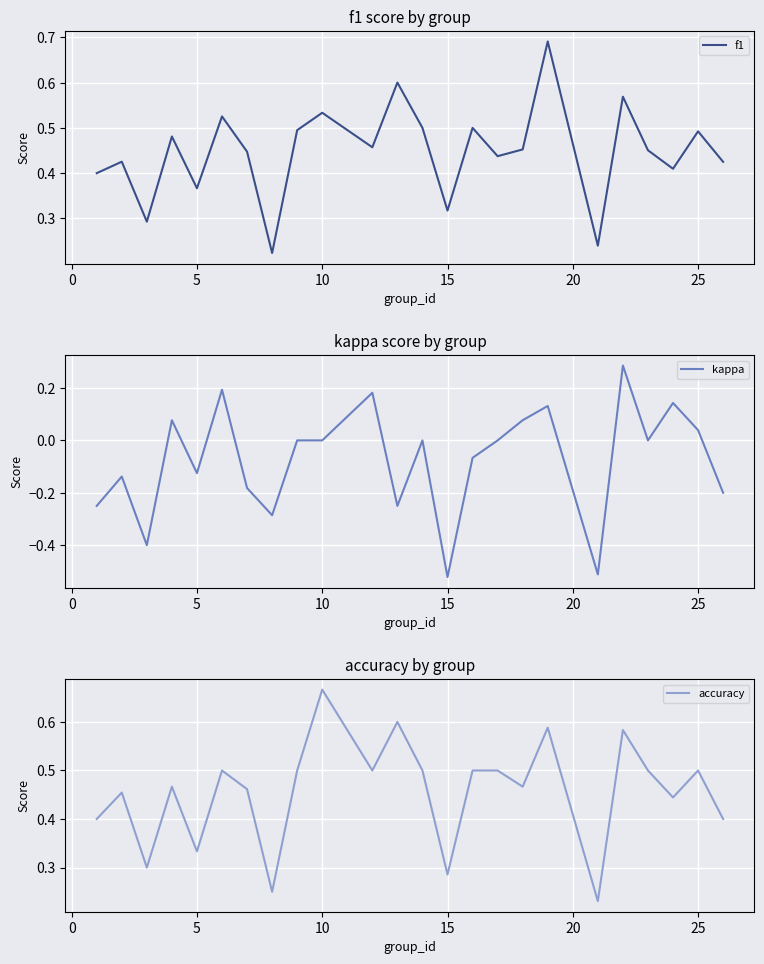

What is the difference between the maximum and minimum values in the f1 series?

0.5